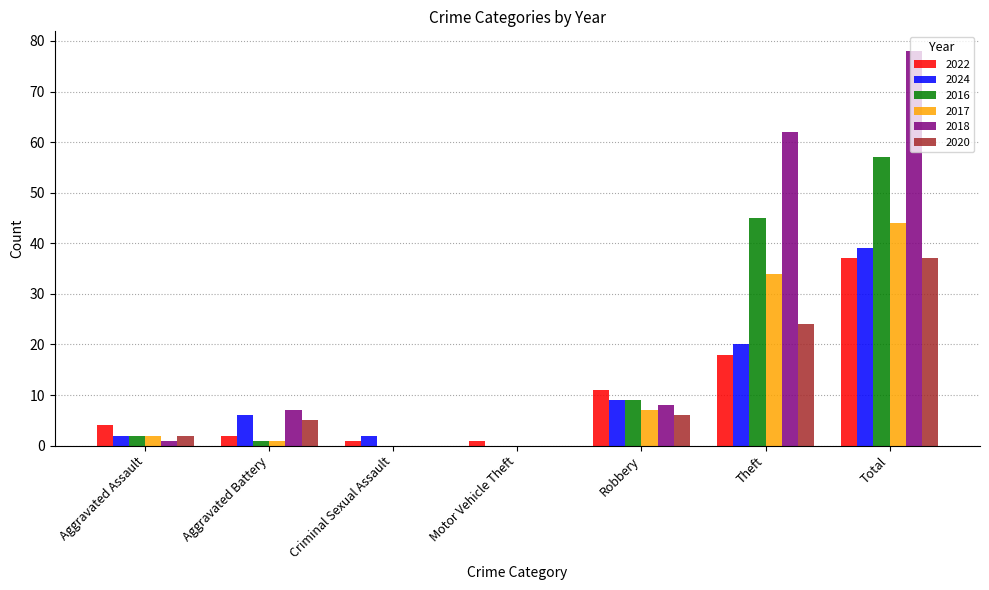

Count the number of categories in the chart.

7